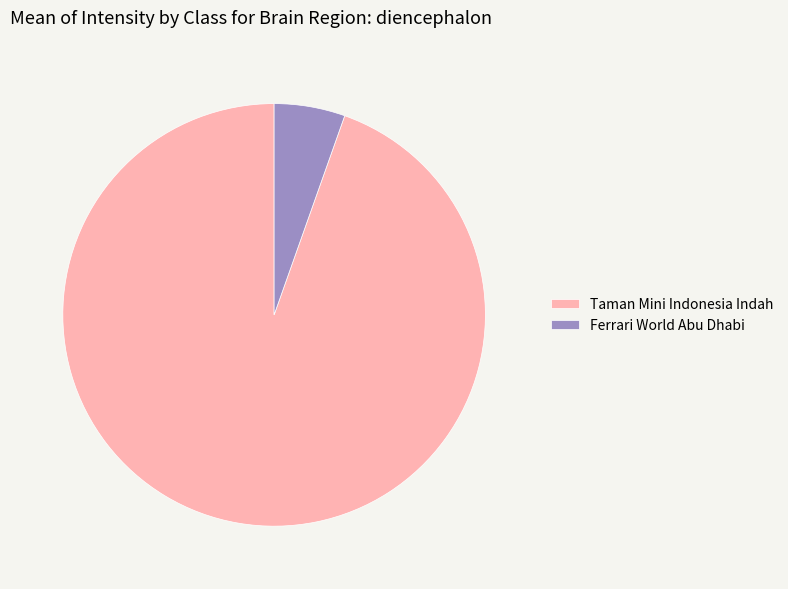

What is the majority slice?

Taman Mini Indonesia Indah